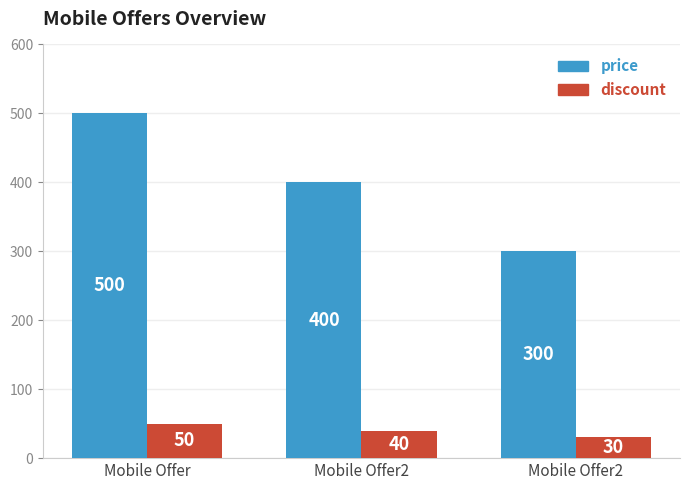

Which category has the highest value in the discount series?

Mobile Offer